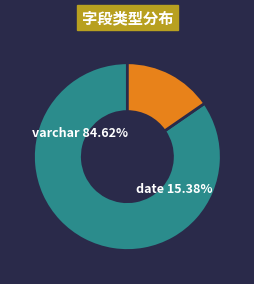

Do date and varchar together represent more than half of the pie?

Yes